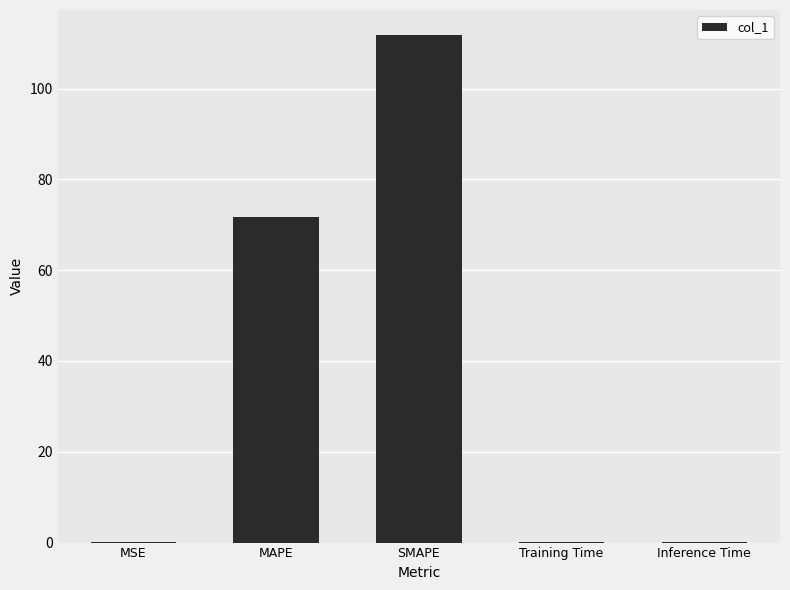

What is the ratio of the value at SMAPE to the value at MAPE?

1.6